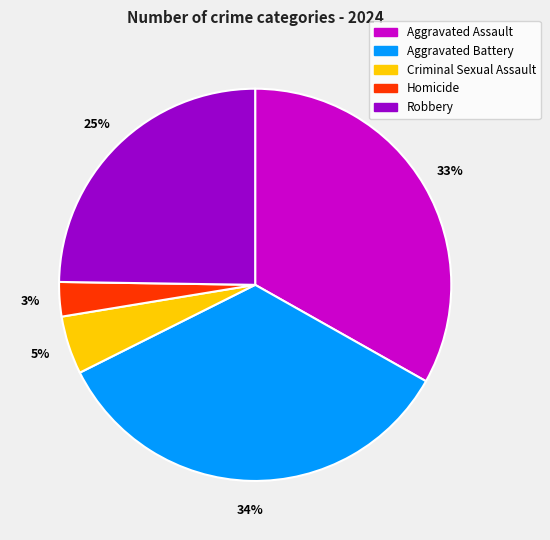

Rank the categories by value from lowest to highest.

Homicide, Criminal Sexual Assault, Robbery, Aggravated Assault, Aggravated Battery